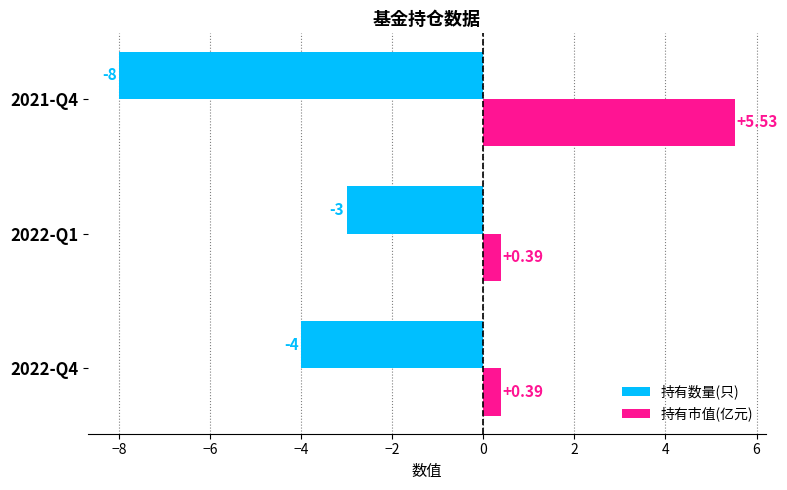

List the series in order of their overall mean, lowest first.

持有数量(只), 持有市值(亿元)